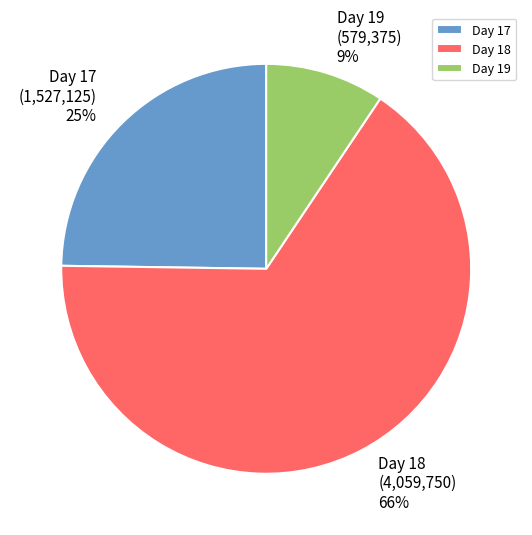

Is there any slice that represents more than half of the pie?

Yes